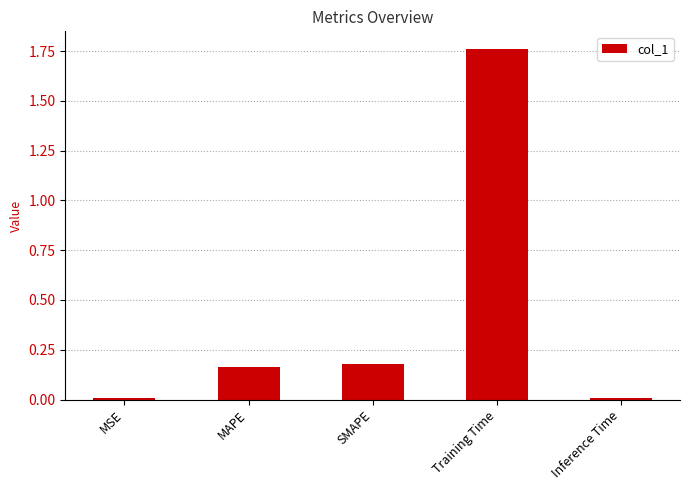

What position from the left is MSE?

1